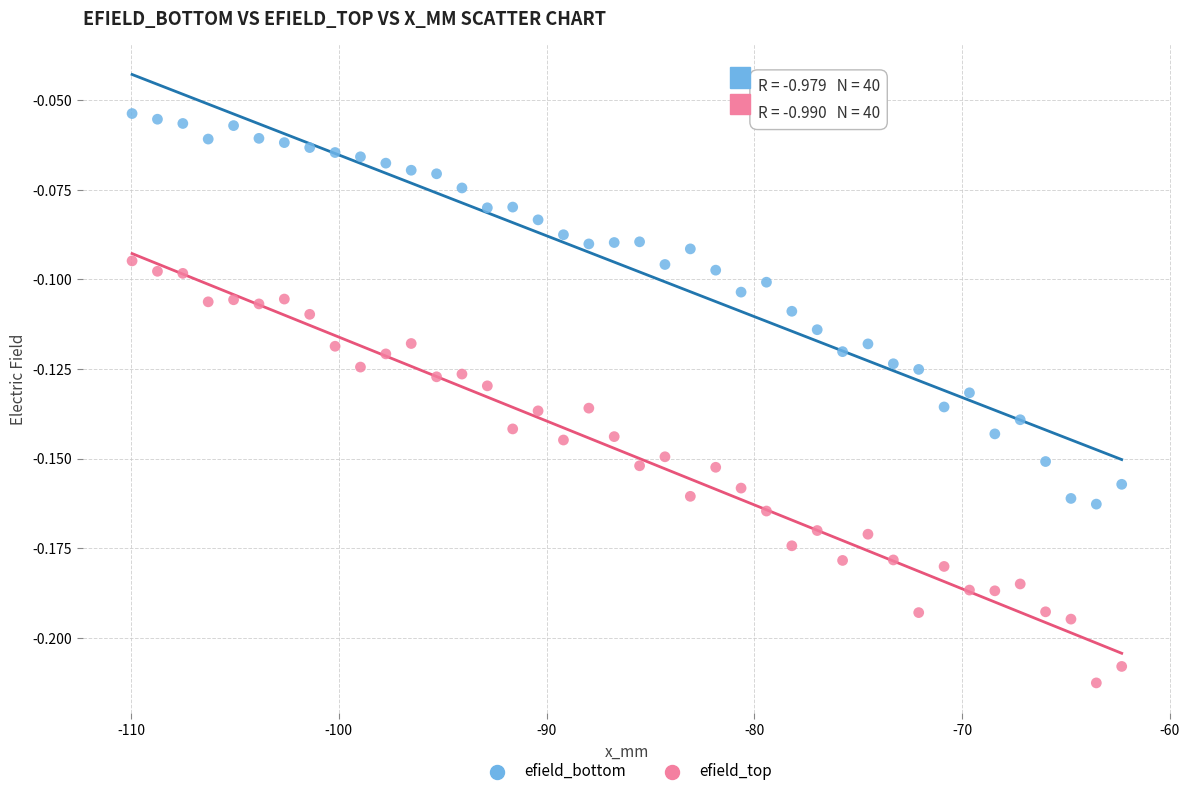

Which series contains the highest Y value?

efield_bottom